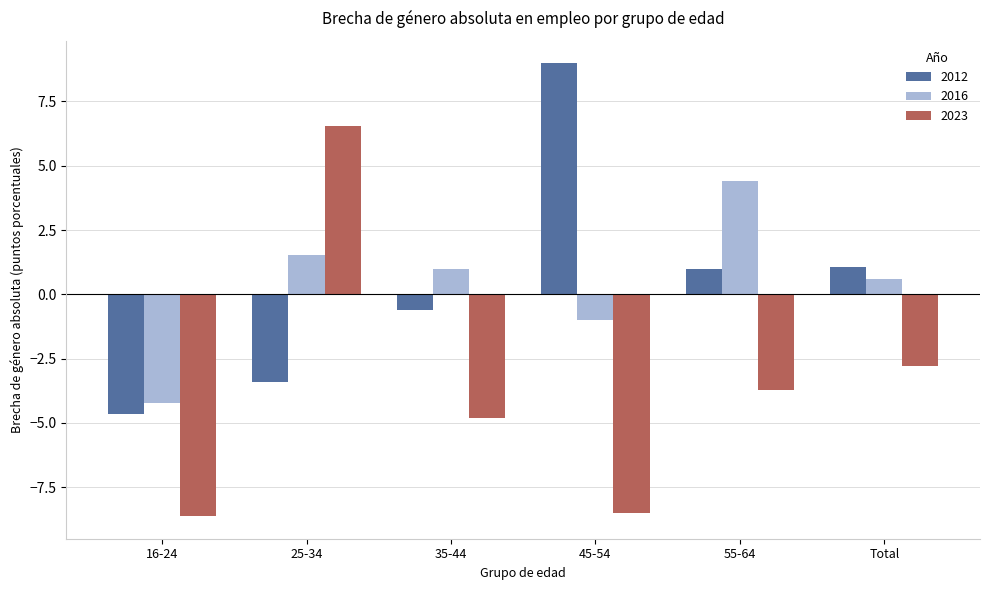

Which series has the largest range (max minus min)?

2023